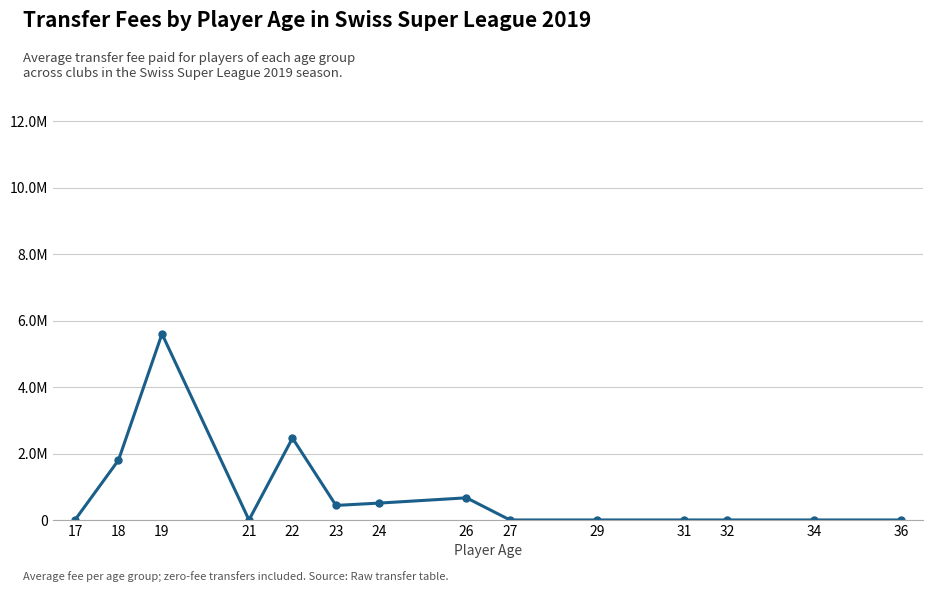

Reading right to left, what are all the values shown in this chart?

0.0	0.0	0.0	0.0	0.0	0.0	666666.7	508333.3	437500.0	2464285.7	0.0	5600000.0	1800000.0	0.0